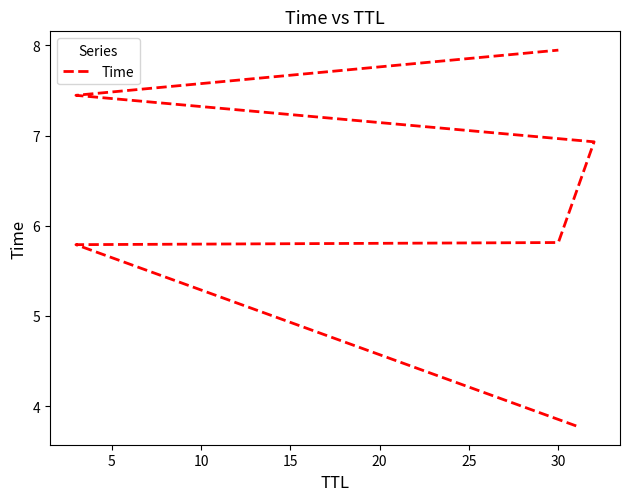

How many data points does each series have?

6